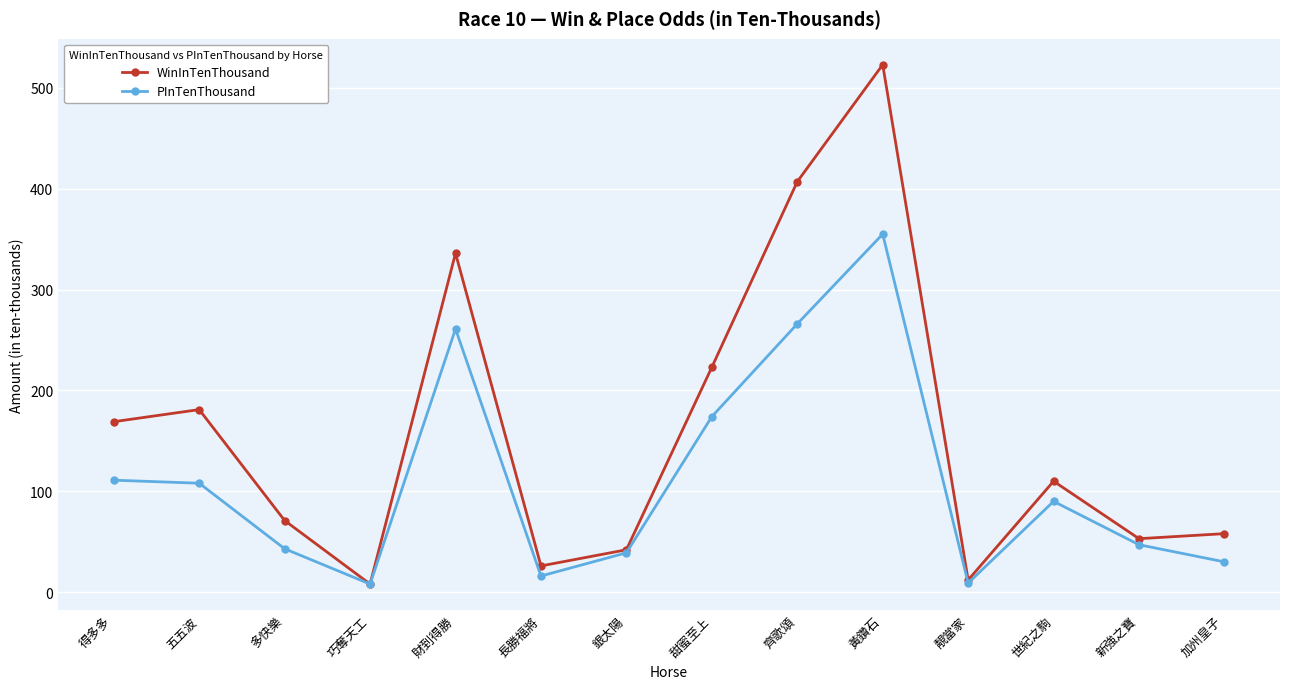

What value does the WinInTenThousand series have at 甜蜜至上, to the nearest 100?

200